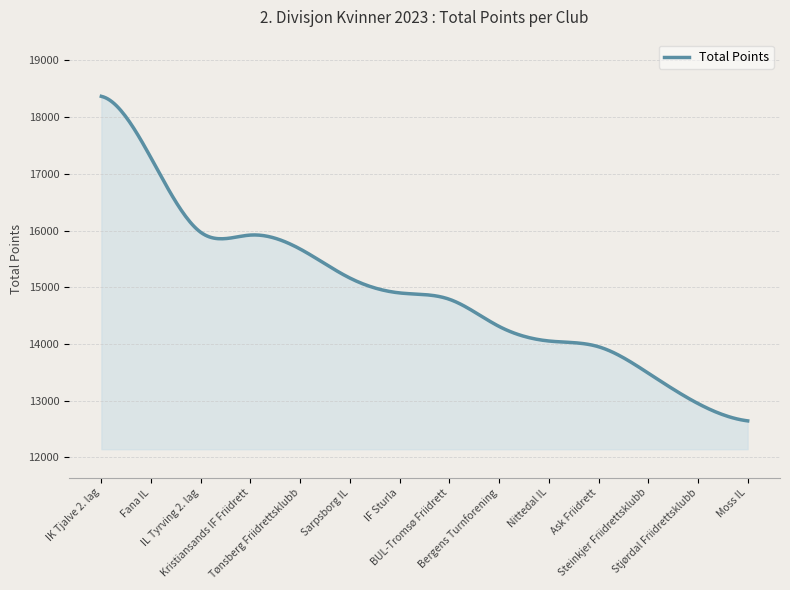

What is the minimum value shown in the chart?

12642.0